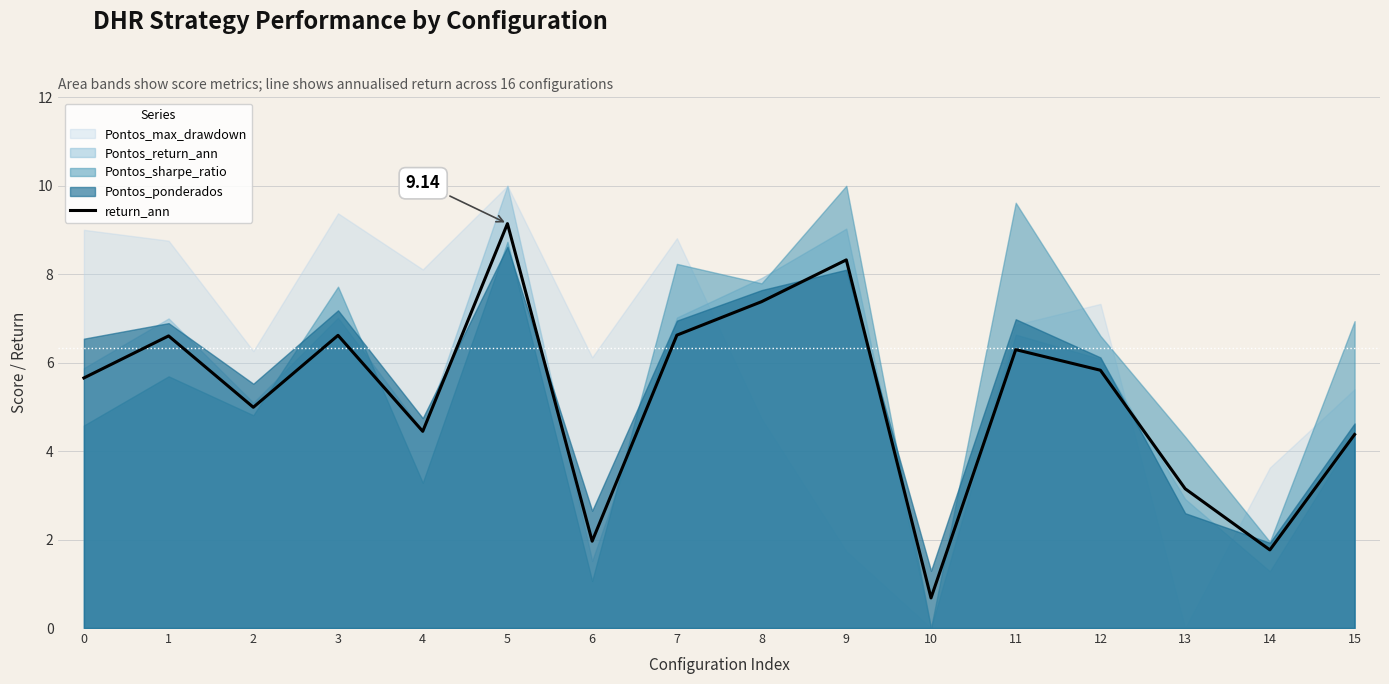

List the labels in order of value, smallest first.

10, 14, 6, 13, 15, 4, 2, 0, 12, 11, 1, 3, 7, 8, 9, 5